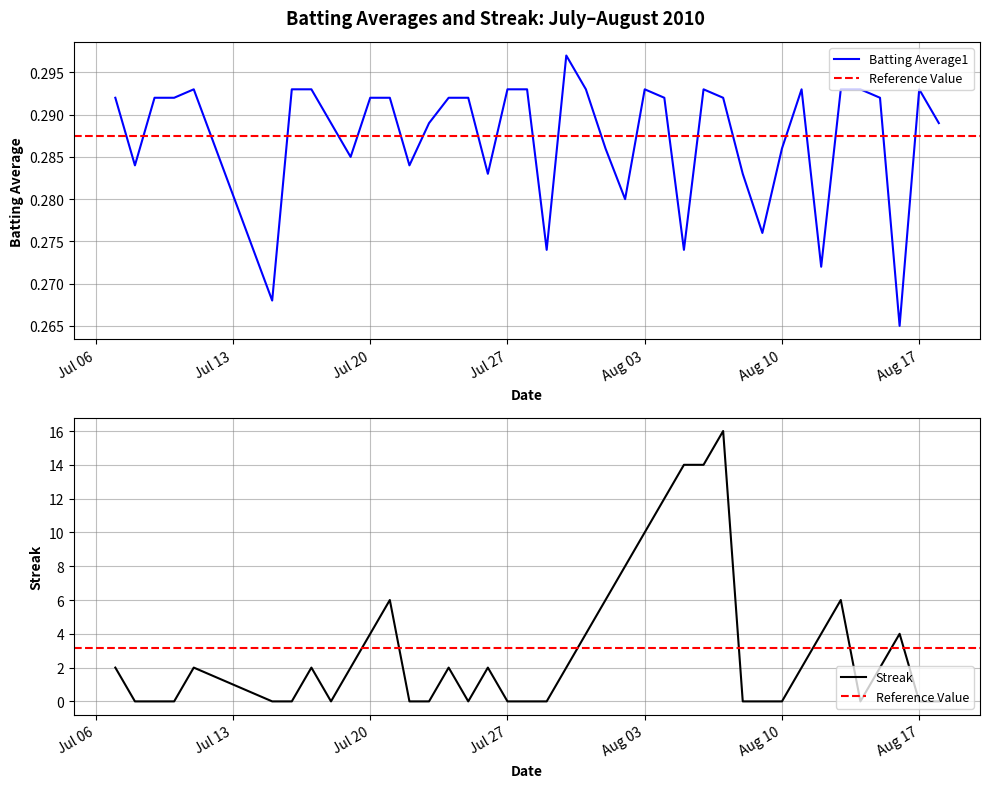

True or false: Batting Average1 has a value of 0.3 at 2010-07-19.

True